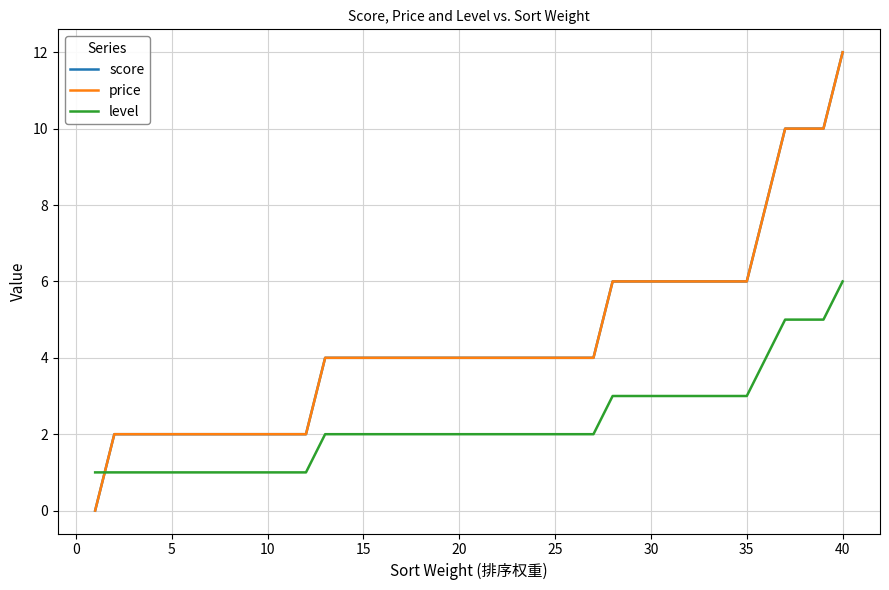

What is the maximum value shown in the chart?

12